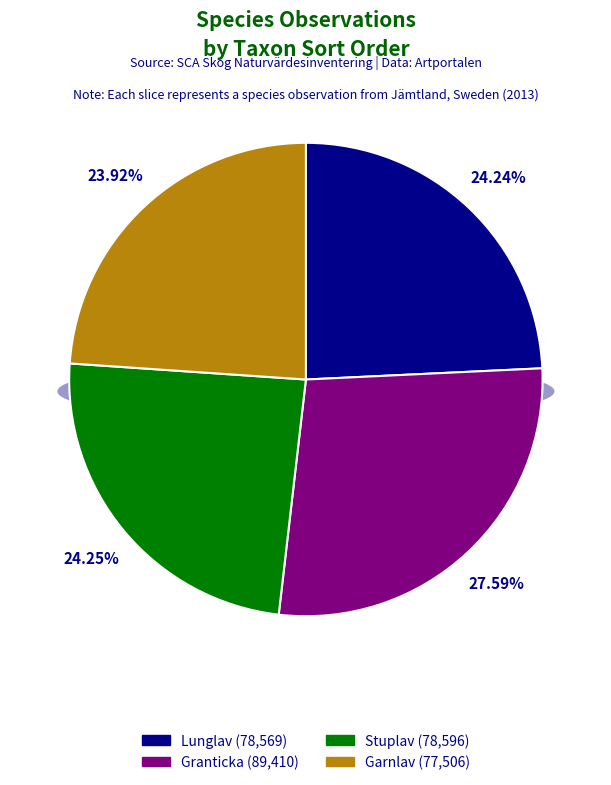

Is there any slice that represents more than half of the pie?

No